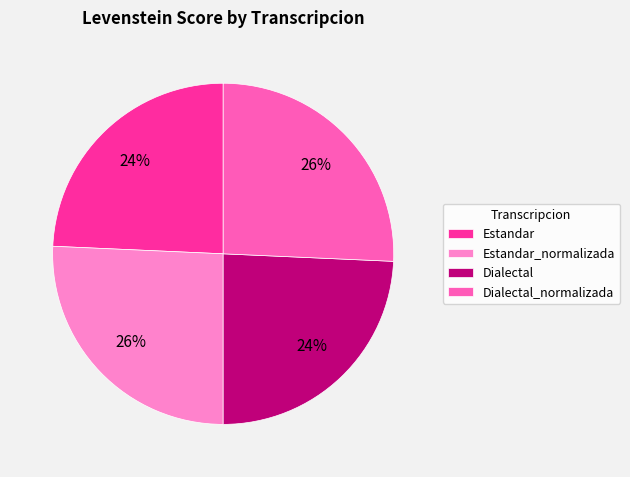

Is there a majority slice in this chart?

No